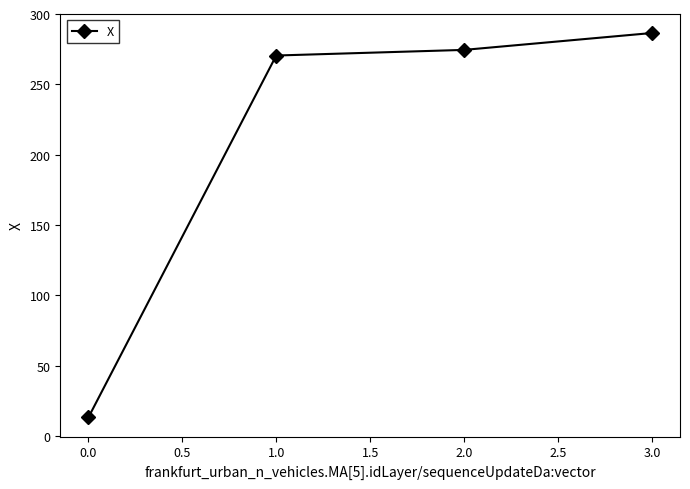

True or false: there are more than 0 points higher than both neighbors.

False